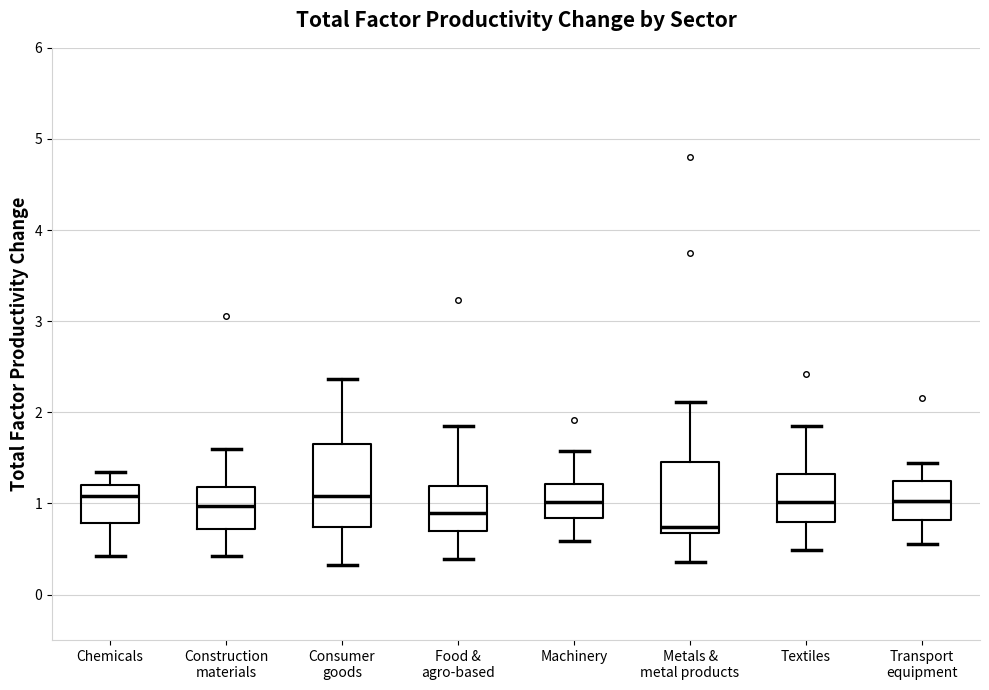

Reading left to right, read every box against the y-axis: the position of its median line, the range the box covers, and the ends of its whiskers. The values are not printed on the chart, so give them approximately, as read against the axis.

Chemicals: median 1.1, box 0.8 to 1.2, whiskers 0.4 to 1.3
Construction materials: median 1.0, box 0.7 to 1.2, whiskers 0.4 to 1.6
Consumer goods: median 1.1, box 0.7 to 1.6, whiskers 0.3 to 2.4
Food & agro-based: median 0.9, box 0.7 to 1.2, whiskers 0.4 to 1.9
Machinery: median 1.0, box 0.8 to 1.2, whiskers 0.6 to 1.6
Metals & metal products: median 0.7 (just above the box's lower edge), box 0.7 to 1.5, whiskers 0.4 to 2.1
Textiles: median 1.0, box 0.8 to 1.3, whiskers 0.5 to 1.8
Transport equipment: median 1.0, box 0.8 to 1.2, whiskers 0.6 to 1.4